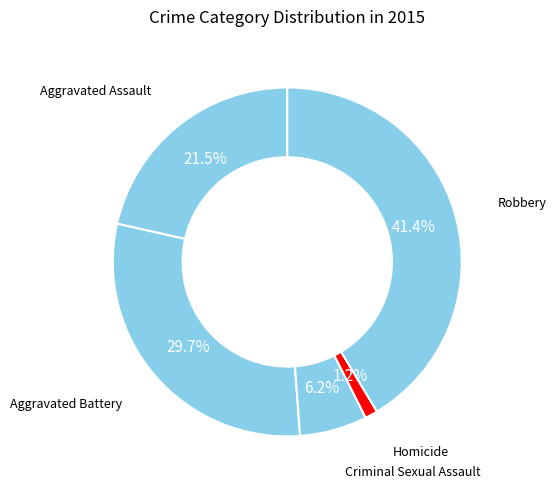

How many slices are in this pie chart?

5